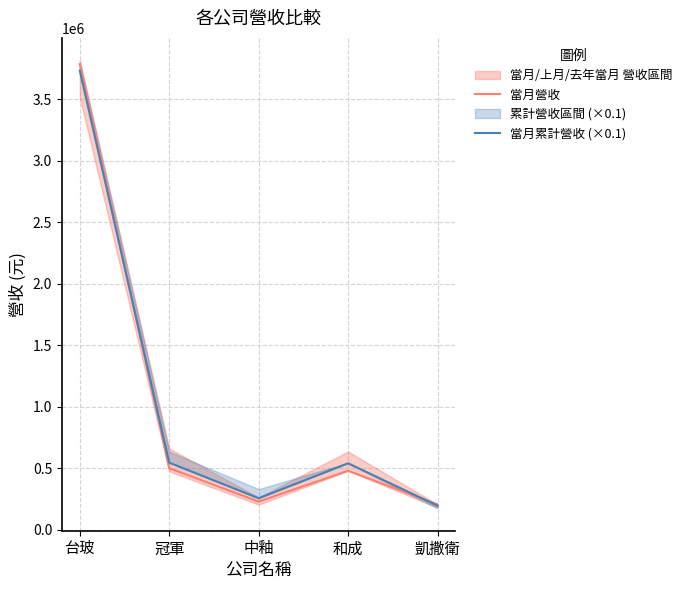

Does the chart display data point markers on the line(s)?

No